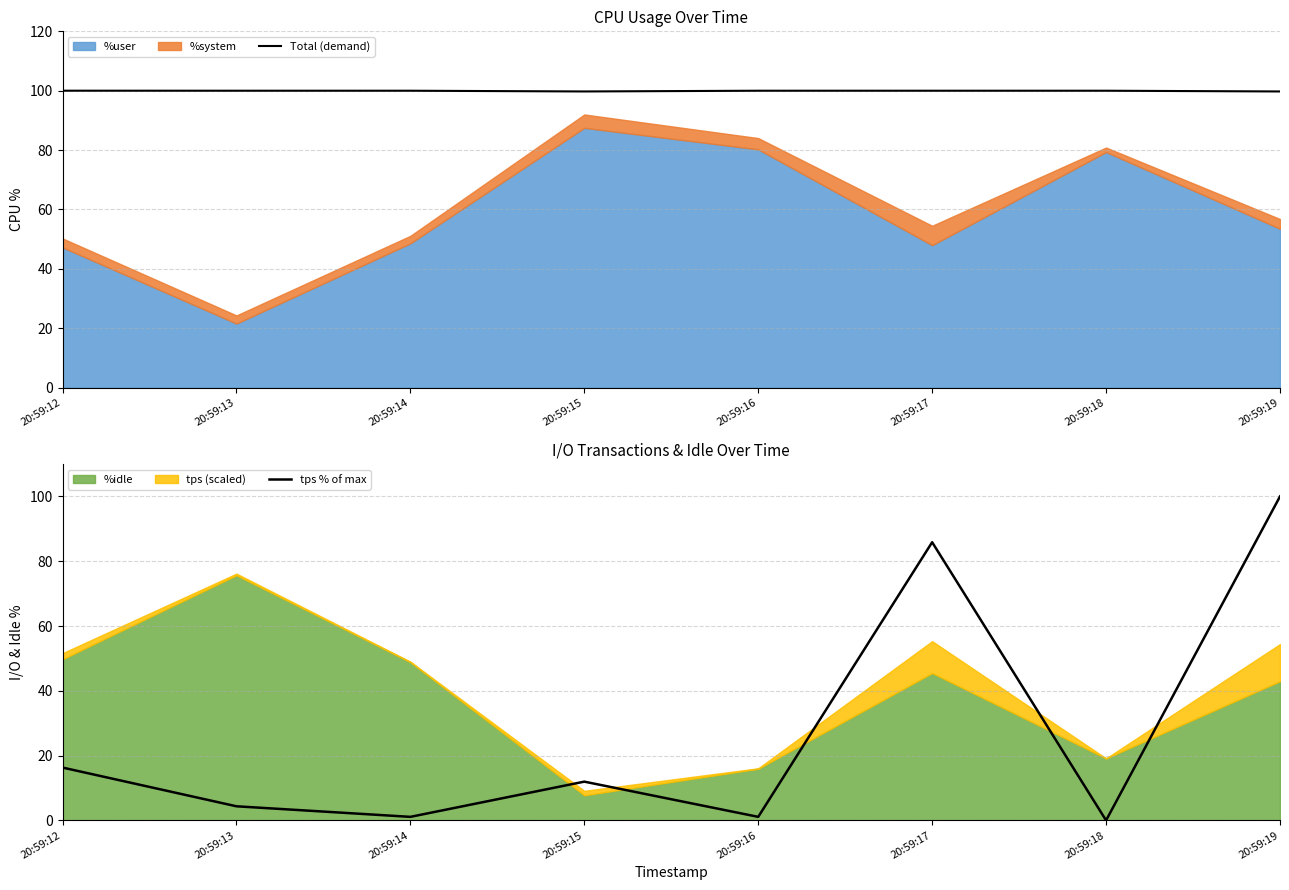

What is the highest value of the Total (demand) series?

100.0